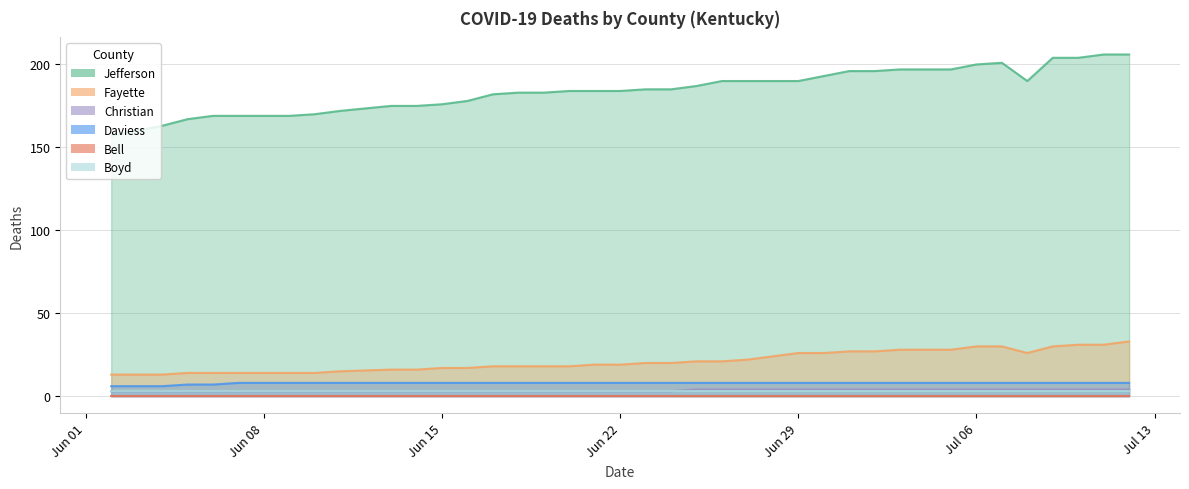

True or false: Fayette and Boyd intersect in this chart.

False